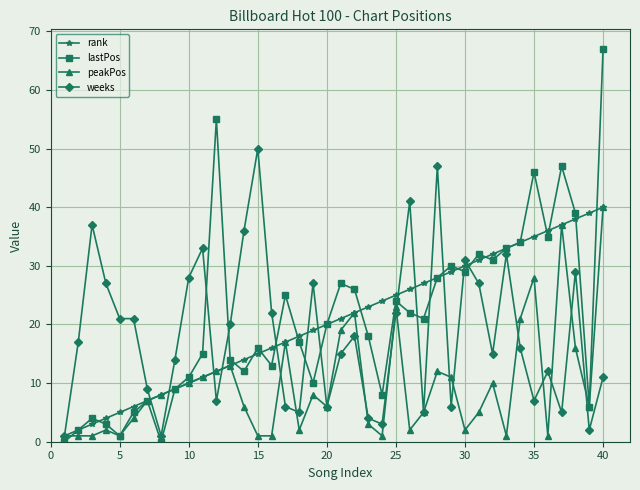

What is the maximum value for lastPos?

67